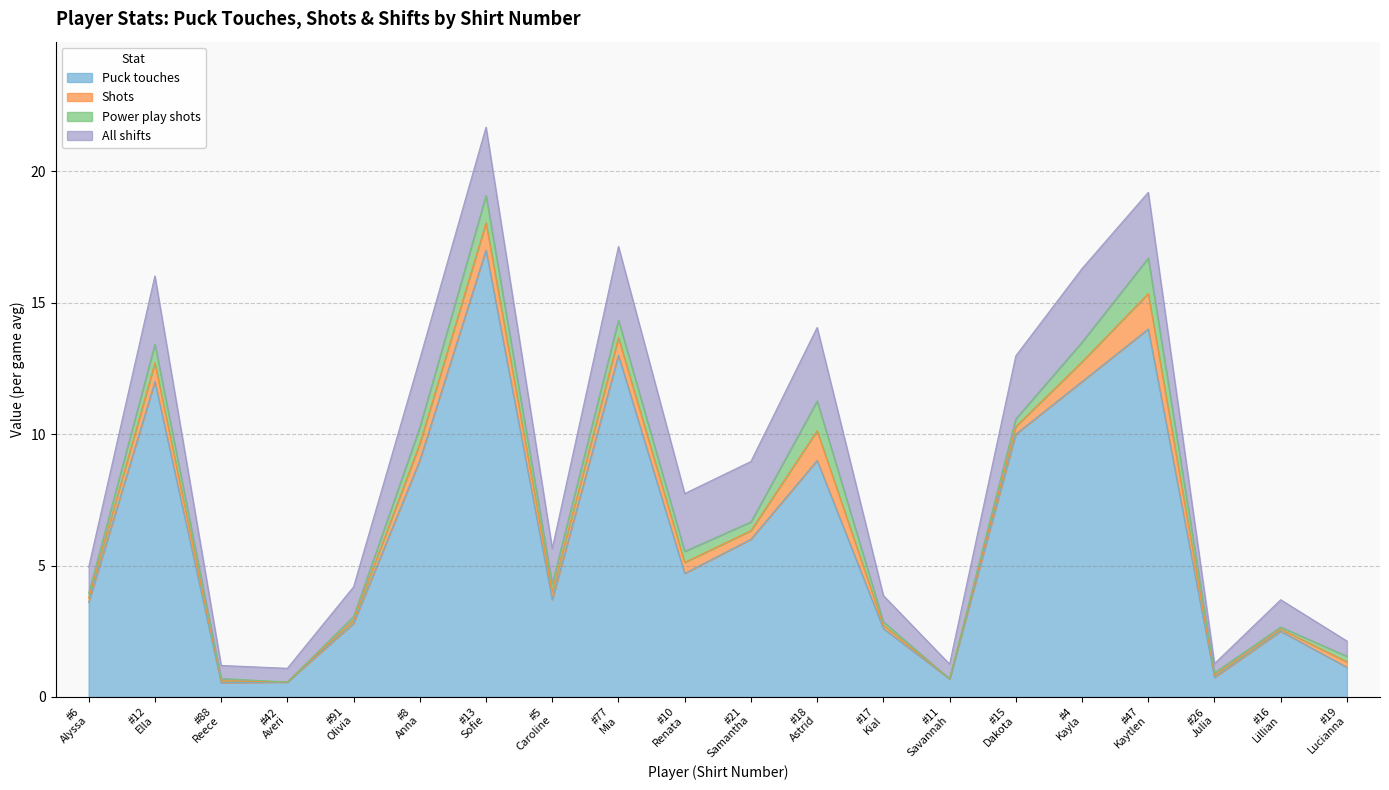

Is it true that All shifts equals 3.9 at 10?

False